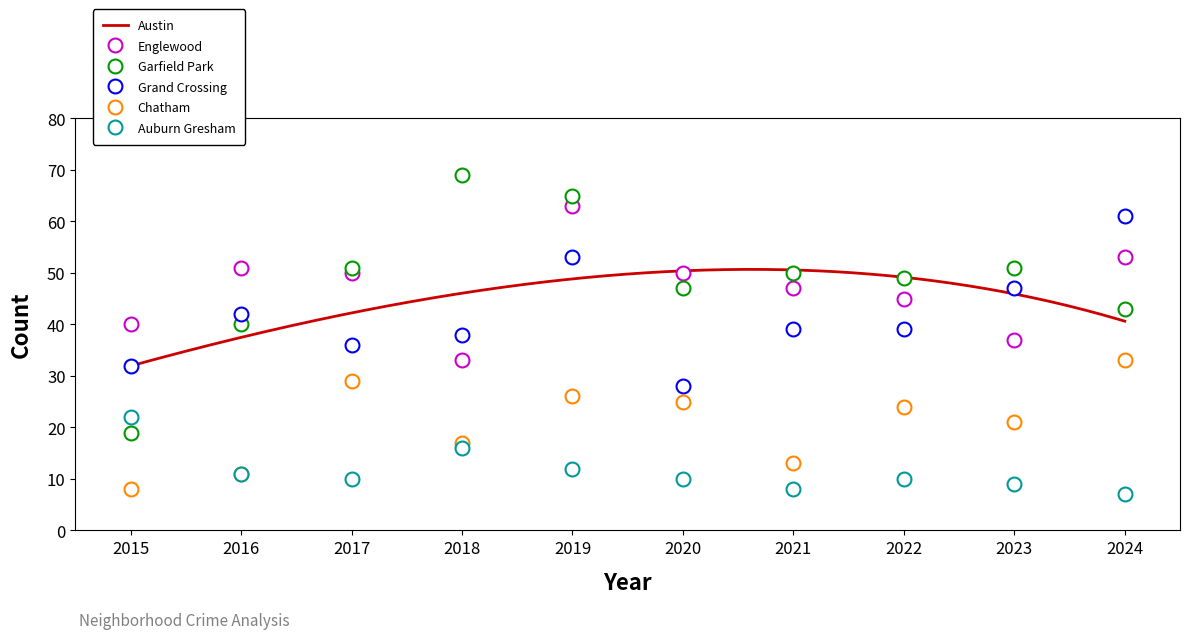

Does the chart have visible grid lines?

No